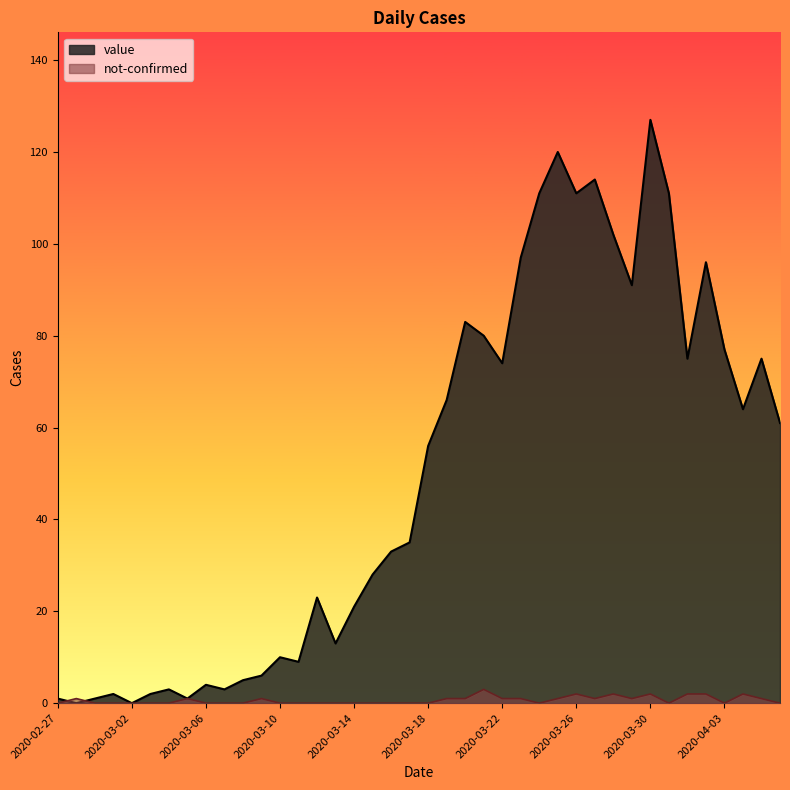

What is the difference between the maximum and minimum values in the not-confirmed series?

3